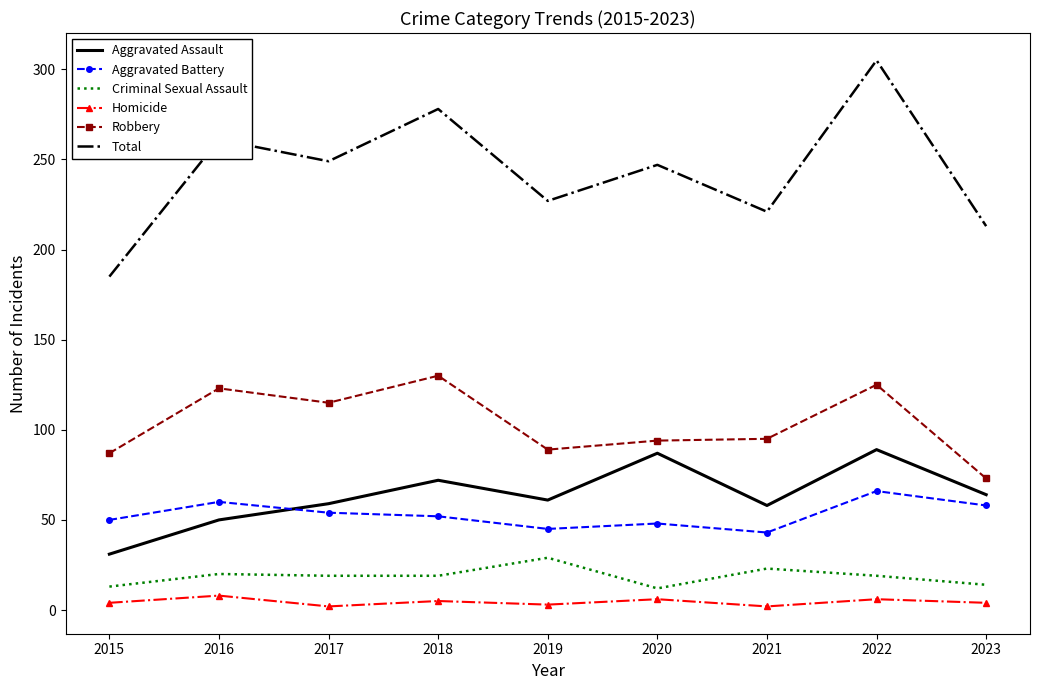

How many series are shown in this chart?

6